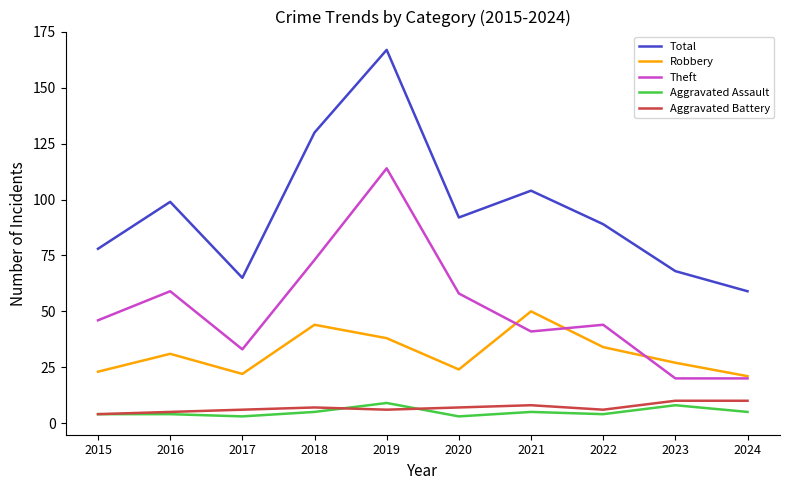

What is the total value across all series at 2022?

177